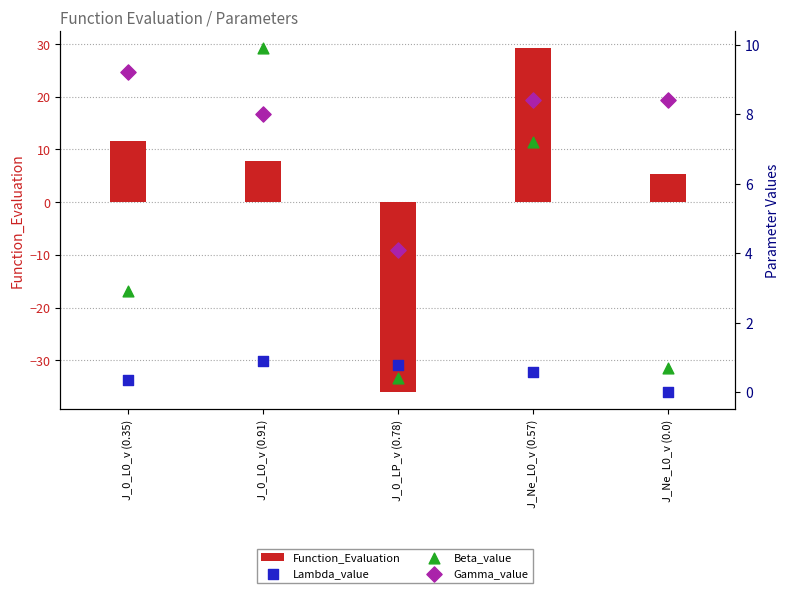

Which series contains the lowest Y value?

Function_Evaluation